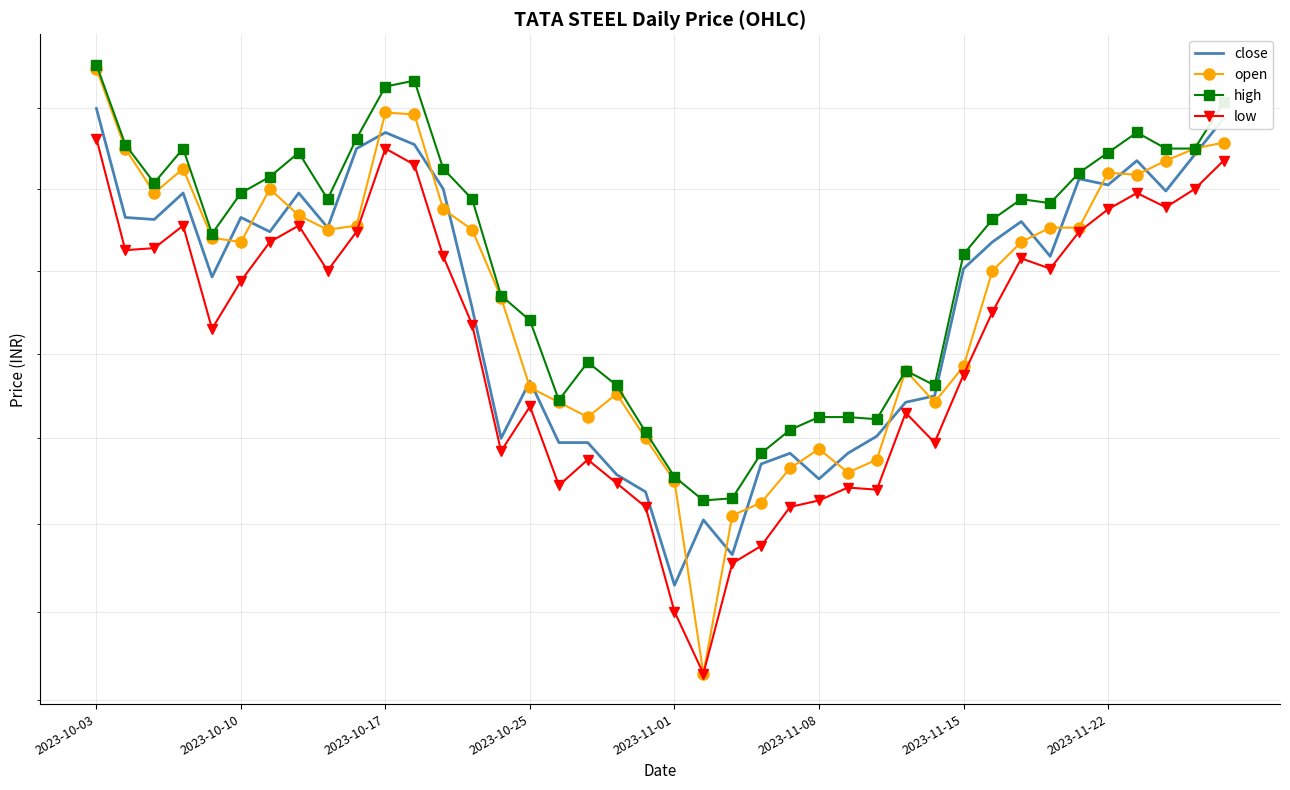

Which series changed the most between 24 and 32?

low